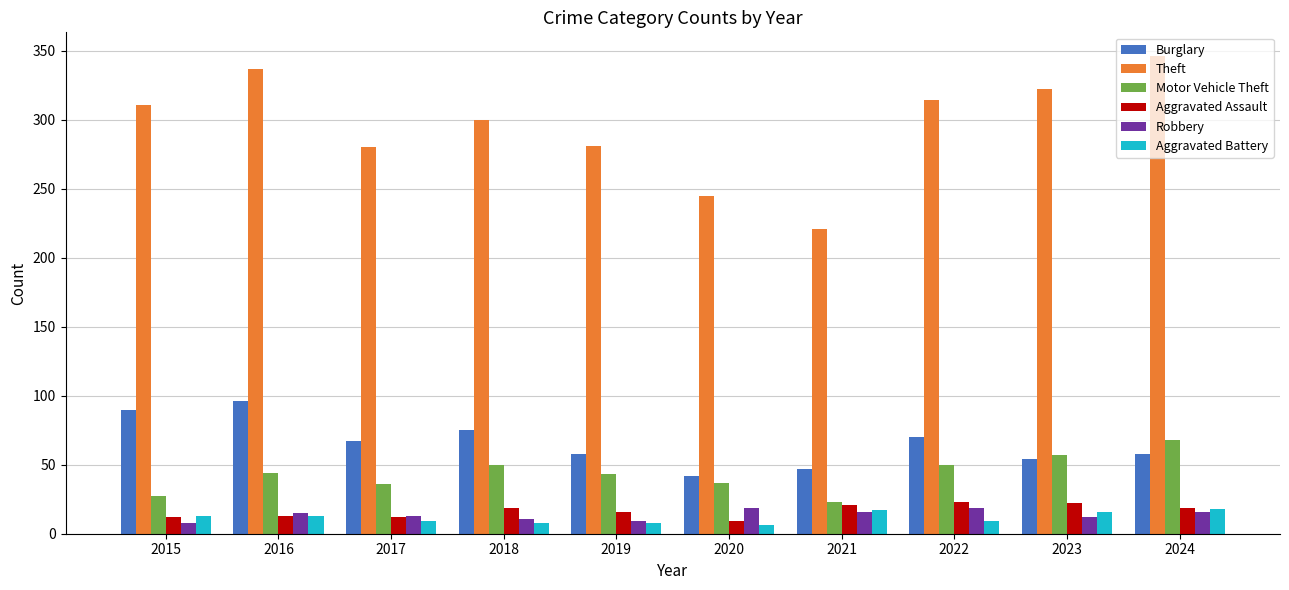

At 2020, list the series in order from largest to smallest.

Theft, Burglary, Motor Vehicle Theft, Robbery, Aggravated Assault, Aggravated Battery